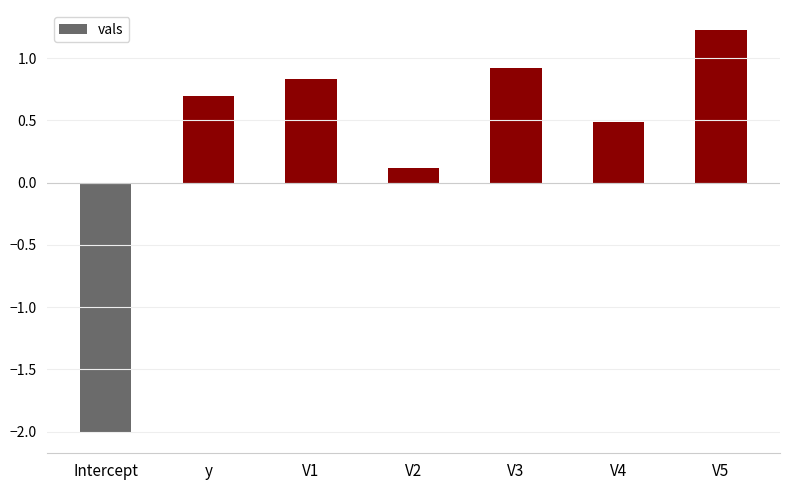

Rank the categories by value from highest to lowest.

V5, V3, V1, y, V4, V2, Intercept